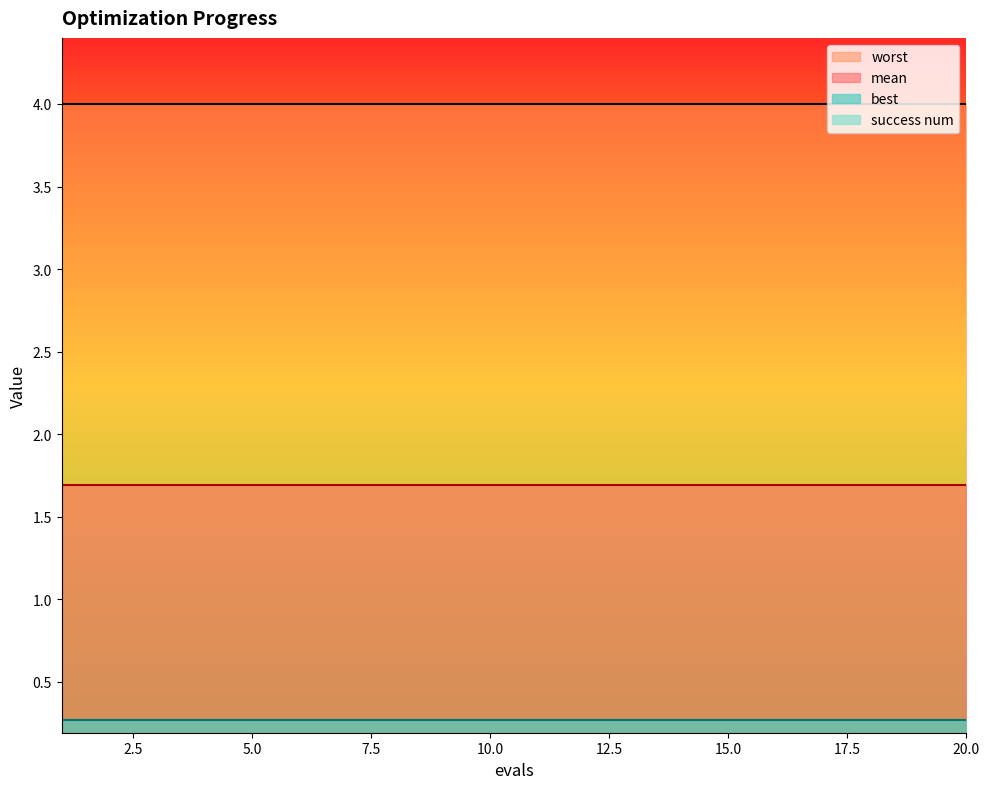

True or false: worst has a value of 1.3 at 13.

False